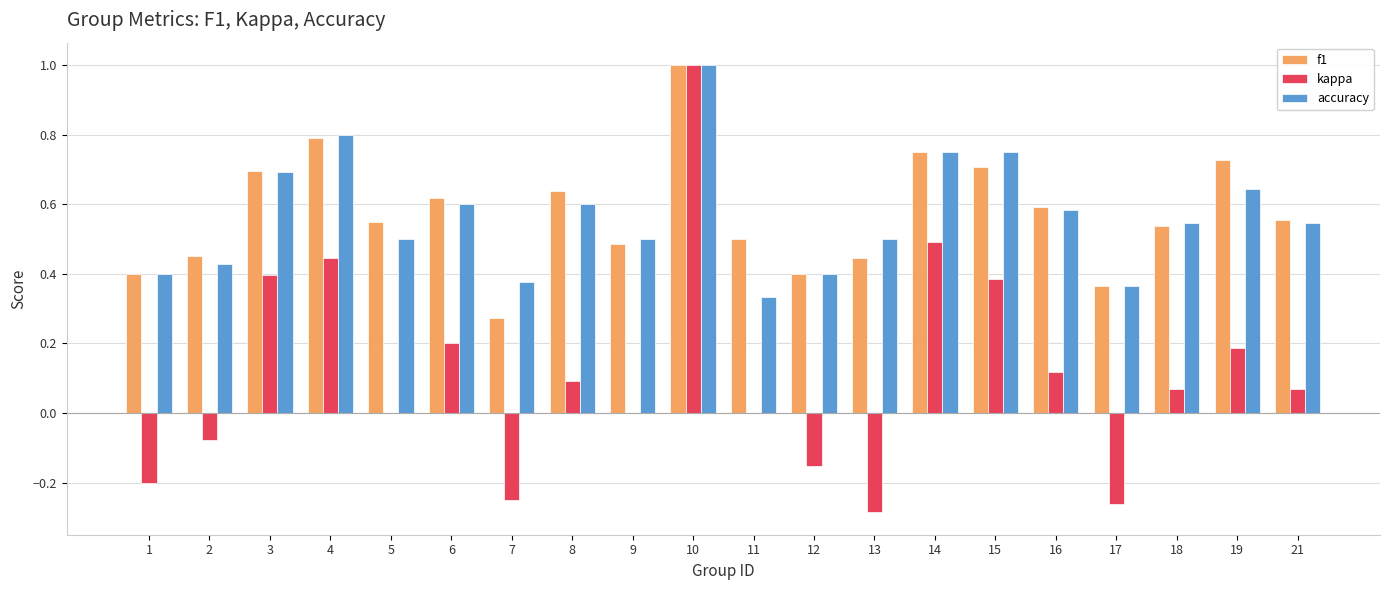

Is the value of accuracy at 2 greater than the value of f1 at 3?

No